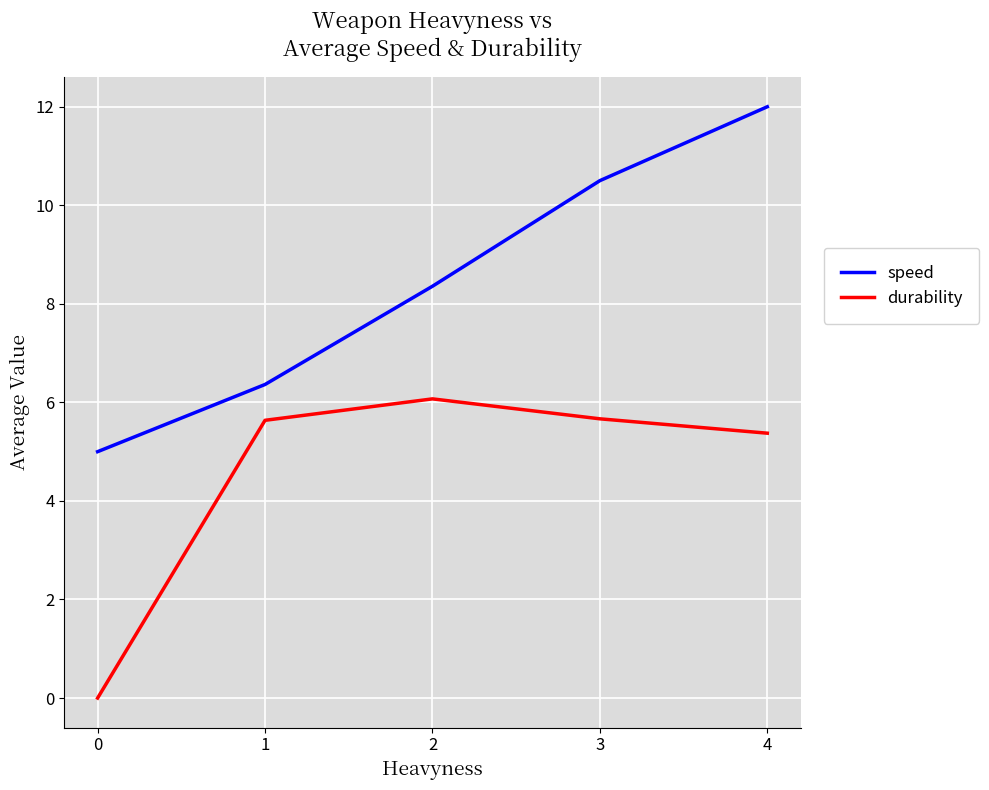

Which series has the largest total across all categories?

speed